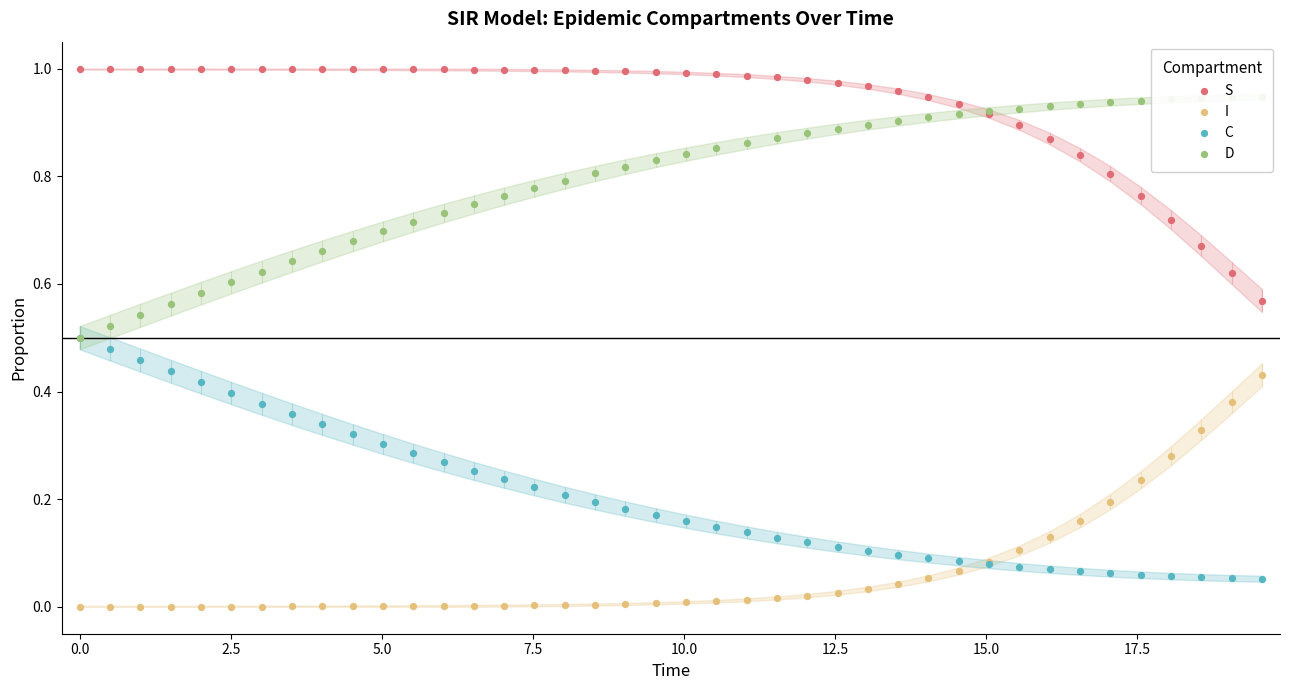

Is the value of S at 39 greater than the value of C at 7.5?

Yes